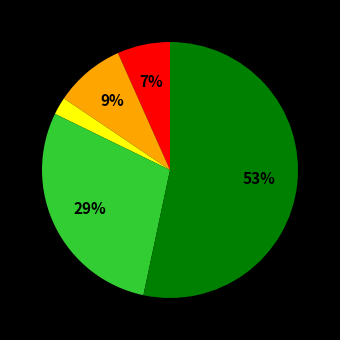

To the nearest percent, what is the difference between the largest and smallest slice percentages?

51%